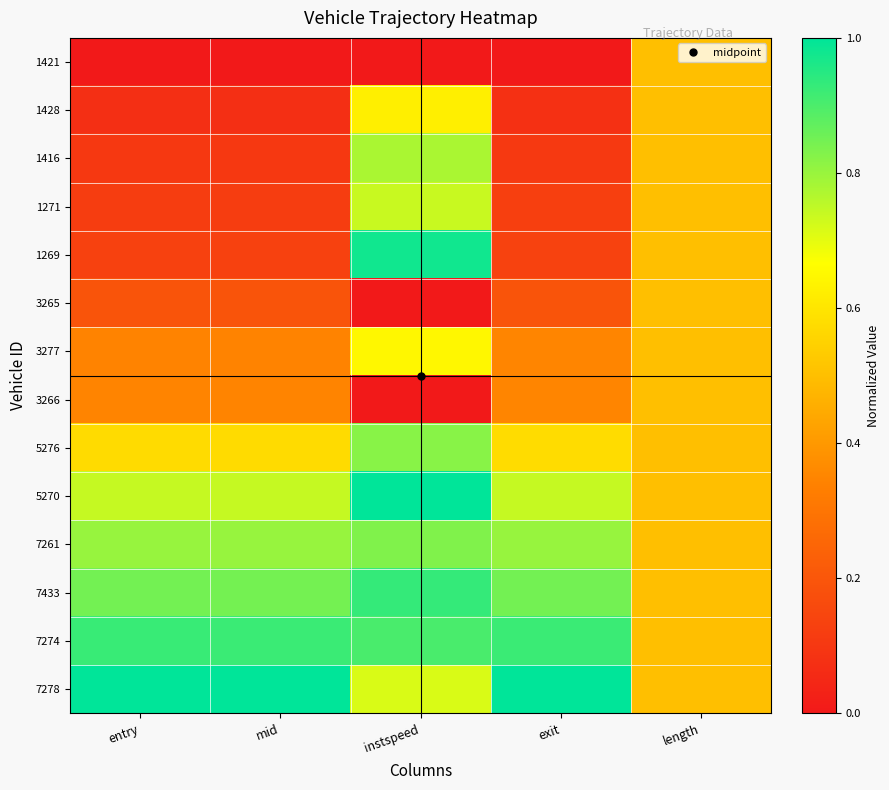

Reading left to right, transcribe all the data shown in this chart.

1421: entry=0.0	mid=0.0	instspeed=0.0	exit=0.0	length=0.5
1428: entry=0.1	mid=0.1	instspeed=0.6	exit=0.1	length=0.5
1416: entry=0.1	mid=0.1	instspeed=0.8	exit=0.1	length=0.5
1271: entry=0.1	mid=0.1	instspeed=0.7	exit=0.1	length=0.5
1269: entry=0.1	mid=0.1	instspeed=1.0	exit=0.1	length=0.5
3265: entry=0.2	mid=0.2	instspeed=0.0	exit=0.2	length=0.5
3277: entry=0.3	mid=0.3	instspeed=0.6	exit=0.3	length=0.5
3266: entry=0.3	mid=0.3	instspeed=0.0	exit=0.3	length=0.5
5276: entry=0.6	mid=0.6	instspeed=0.8	exit=0.6	length=0.5
5270: entry=0.7	mid=0.7	instspeed=1.0	exit=0.7	length=0.5
7261: entry=0.8	mid=0.8	instspeed=0.8	exit=0.8	length=0.5
7433: entry=0.8	mid=0.8	instspeed=0.9	exit=0.8	length=0.5
7274: entry=0.9	mid=0.9	instspeed=0.9	exit=0.9	length=0.5
7278: entry=1.0	mid=1.0	instspeed=0.7	exit=1.0	length=0.5